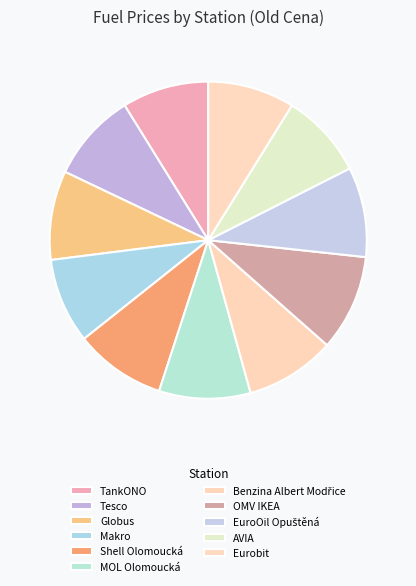

To the nearest percent, what is the average slice percentage?

9%